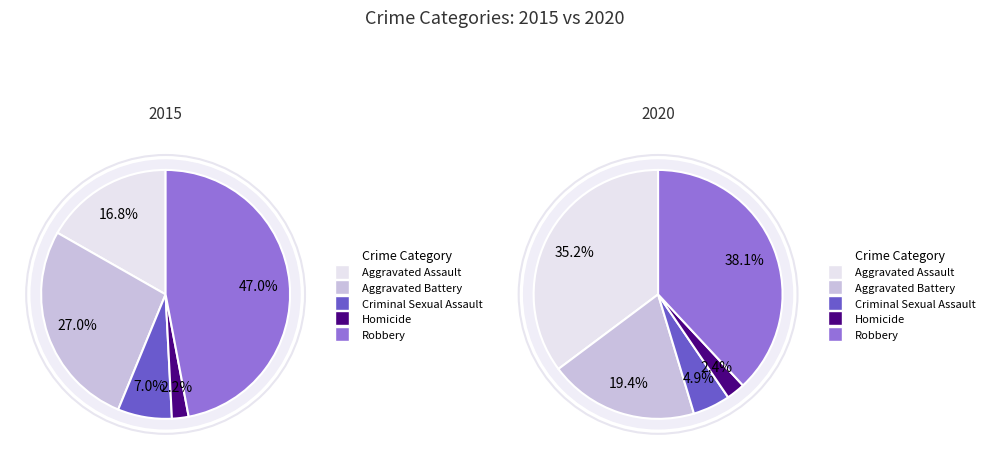

How many slices are in this pie chart?

5